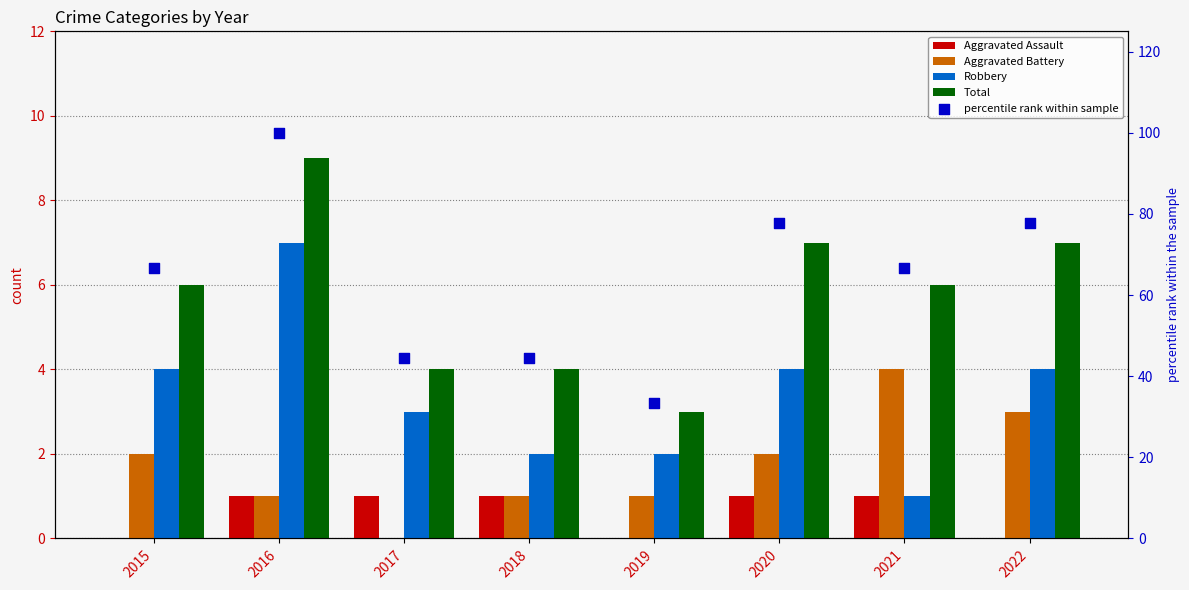

Which series reaches the minimum Y coordinate?

Aggravated Assault